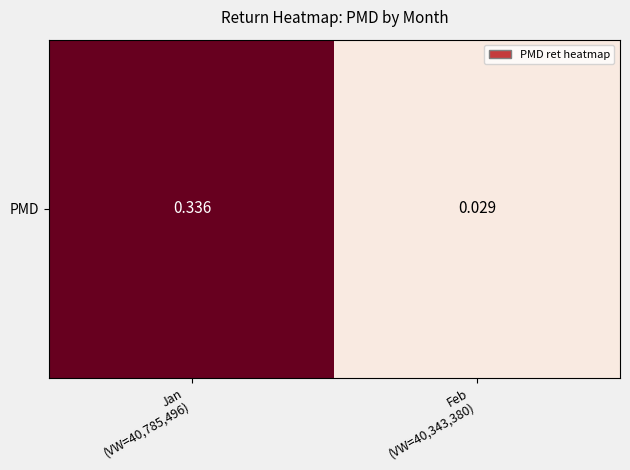

Reading left to right, list all the values displayed in this chart.

0.3	0.0